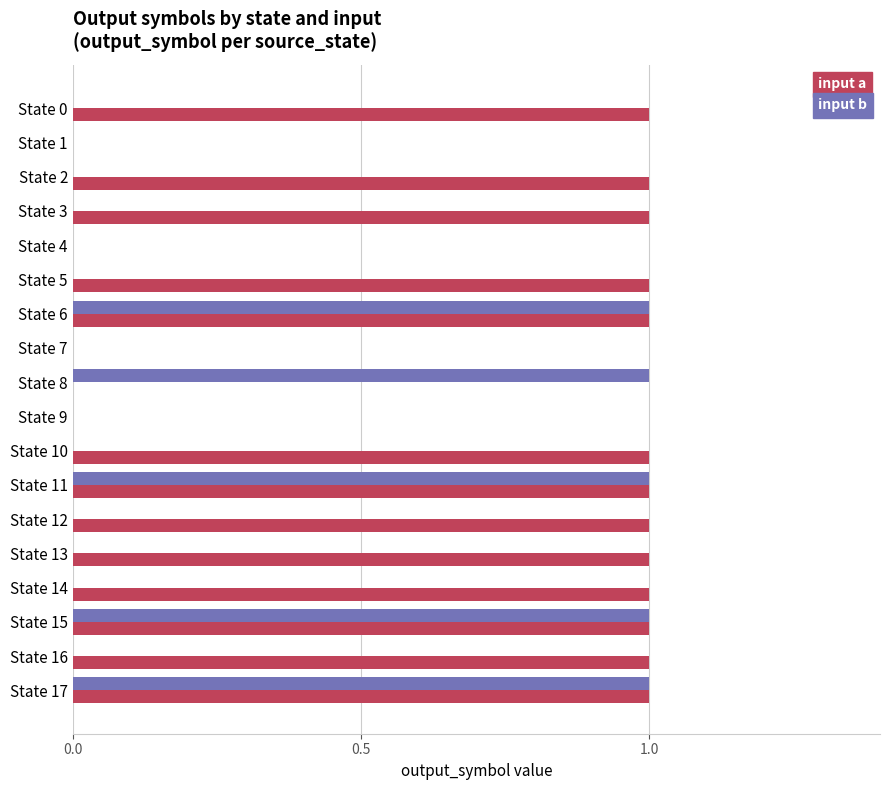

How many input b values are between 0 and 1?

18